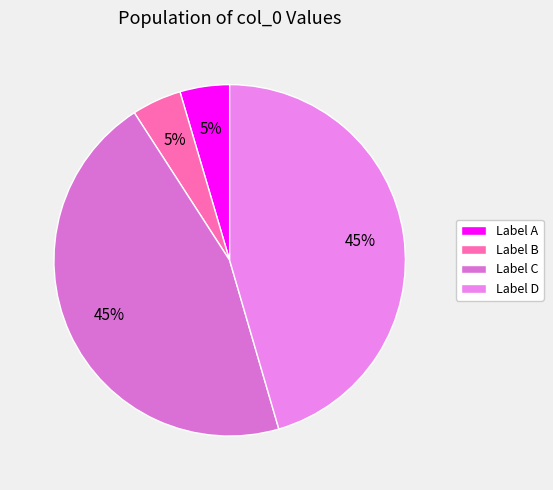

Count the number of slices in the pie.

4